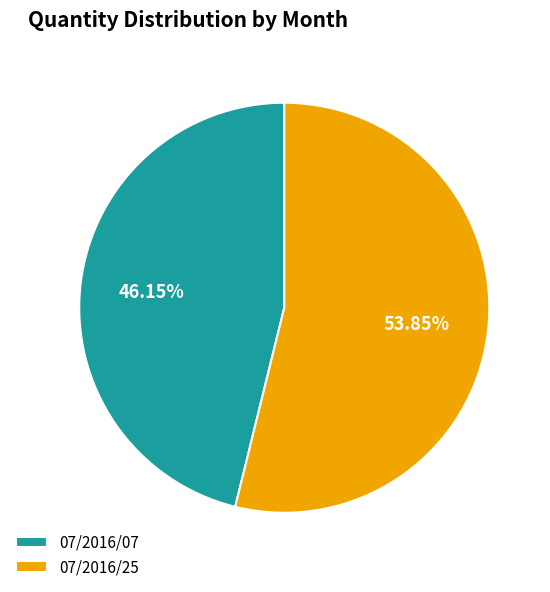

To the nearest percent, what is the difference between the 07/2016/25 and 07/2016/07 slice percentages?

8%